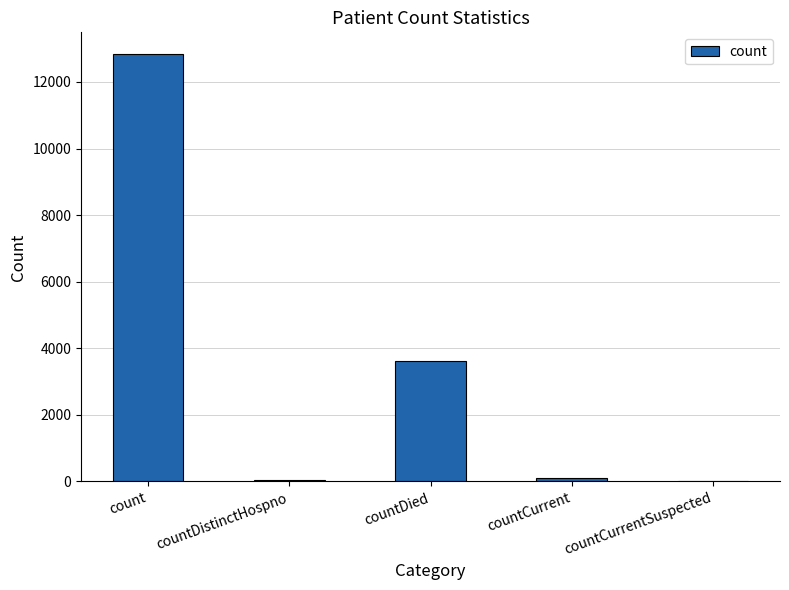

What is the maximum value shown in the chart?

12849